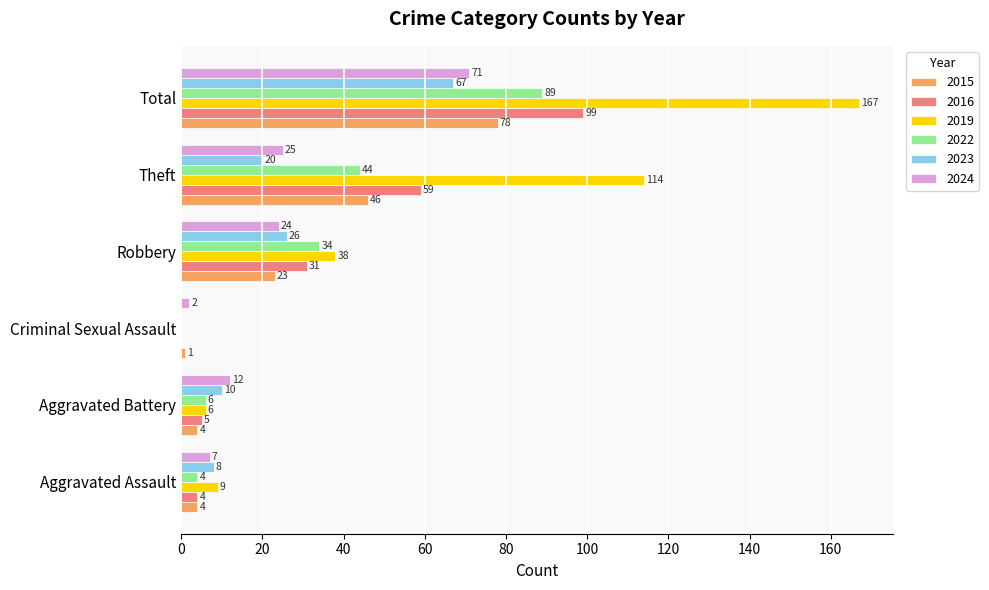

What is the spread (max minus min) of values at Robbery?

15